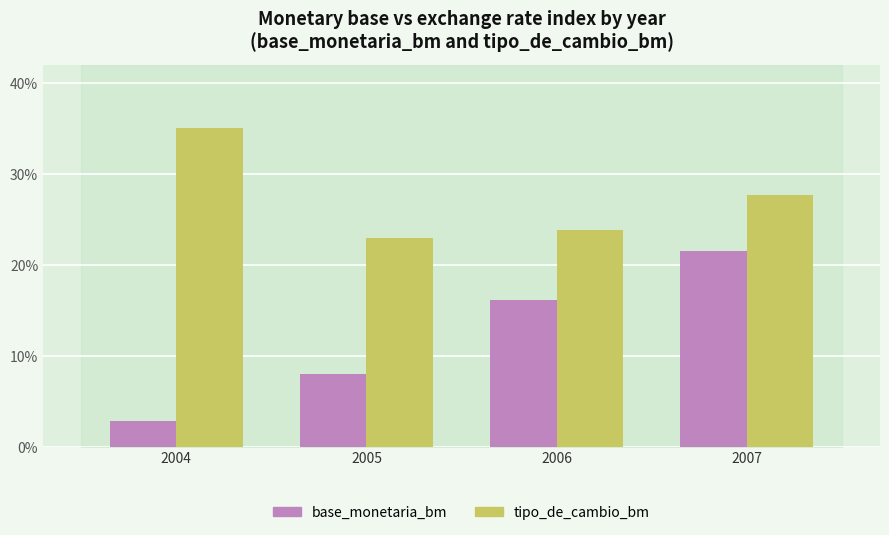

Does the chart contain stacked bars?

No